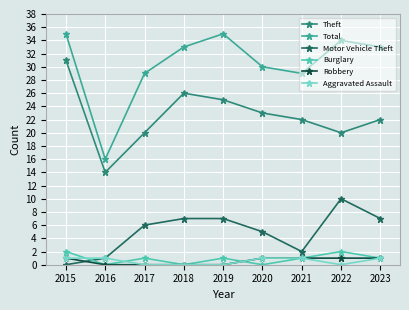

True or false: Burglary has a value of 1 at 2023.

True